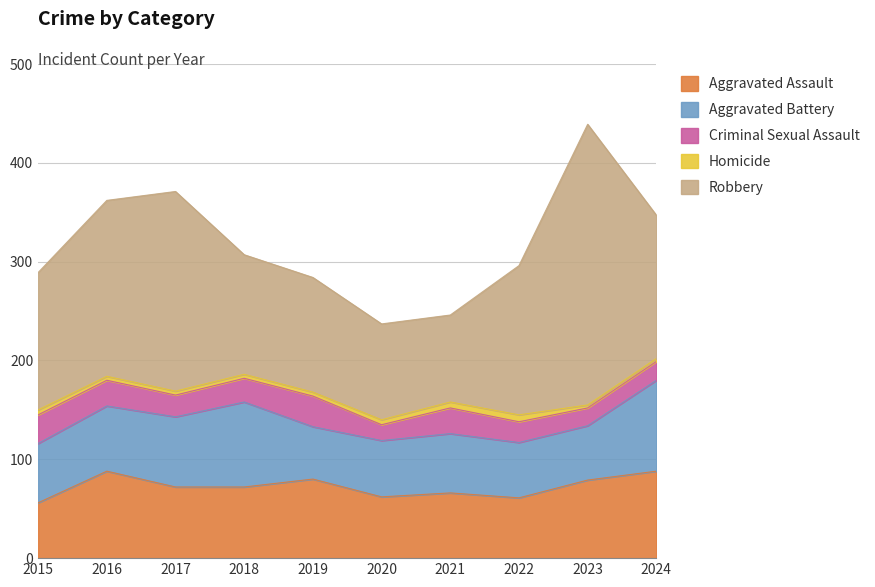

Between 2021 and 2022, which is larger?

2021